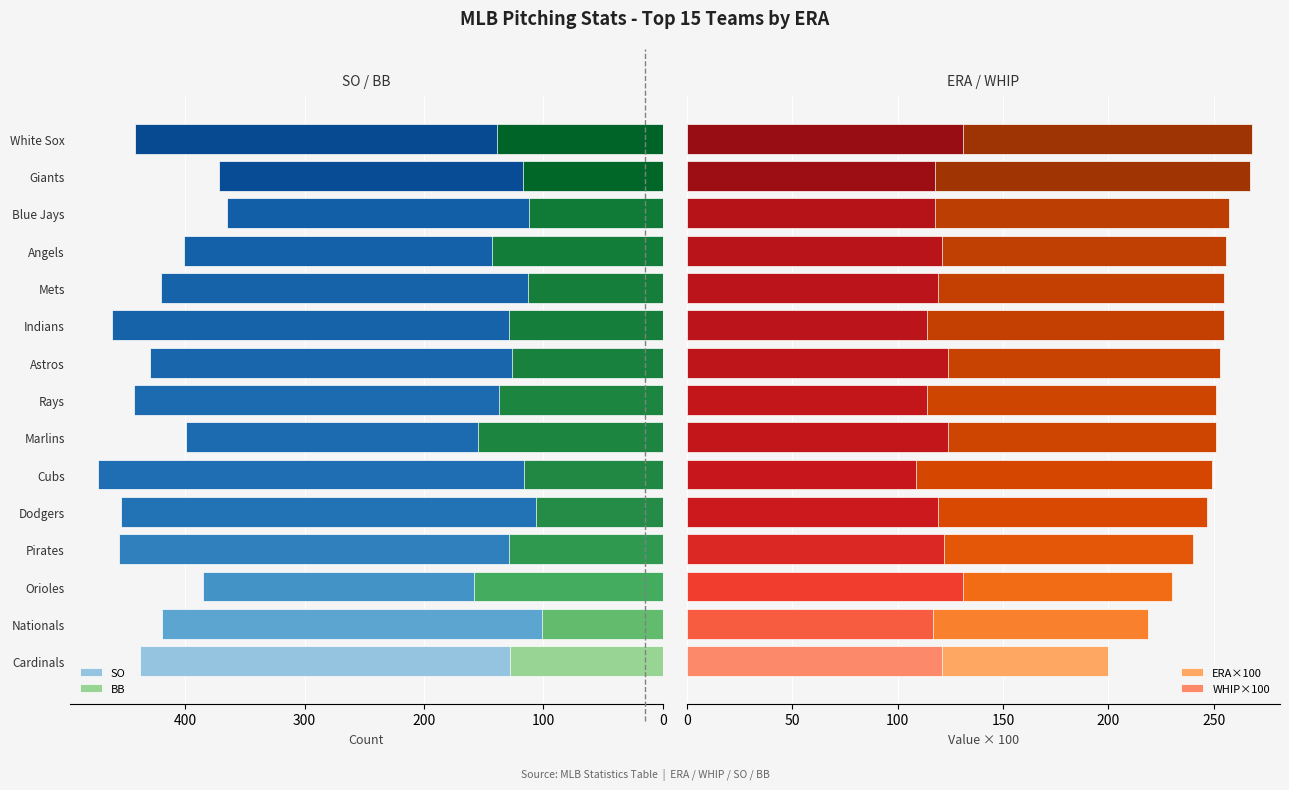

What value does the BB series have at Marlins?

155.0